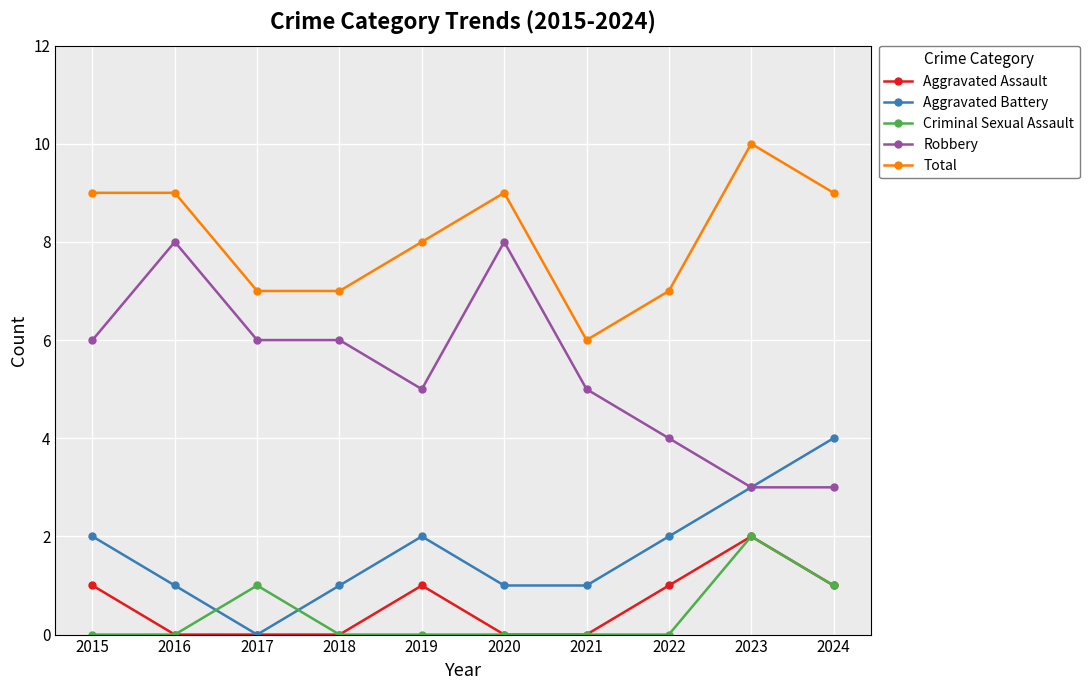

What is the maximum value shown in the chart?

10